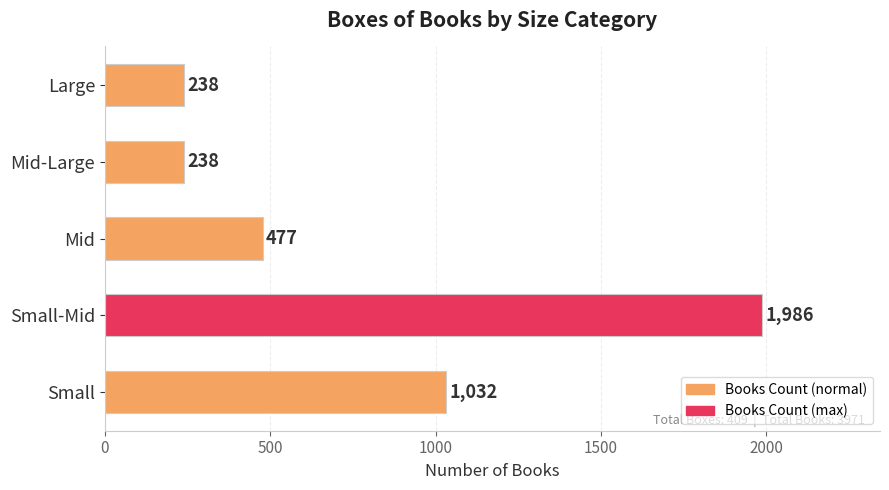

What is the ratio of the value at Small to the value at Mid-Large?

4.3